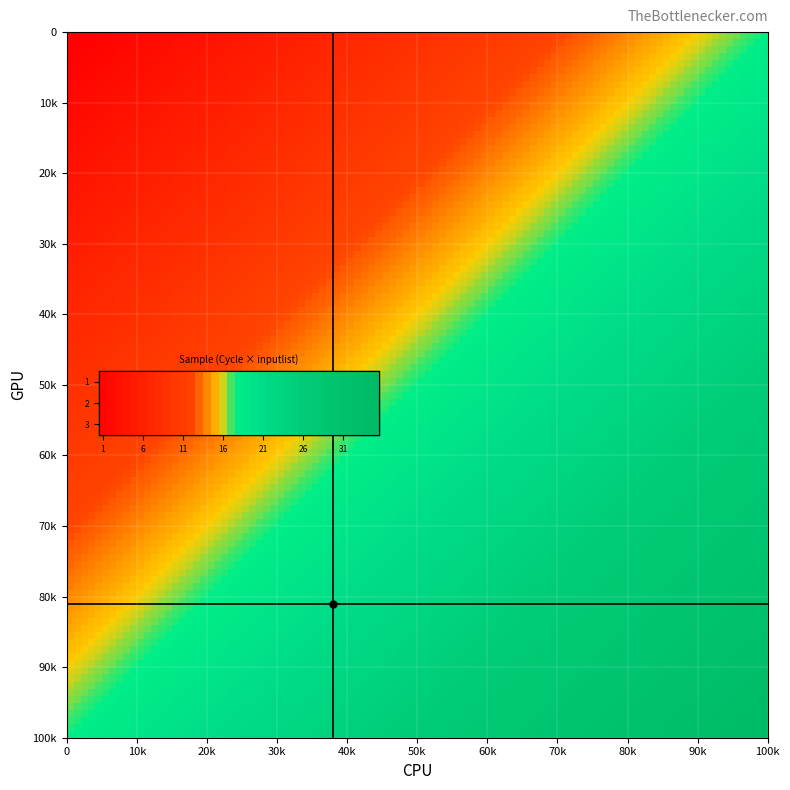

The value of 3 at 33 is 1.0. True or false?

True